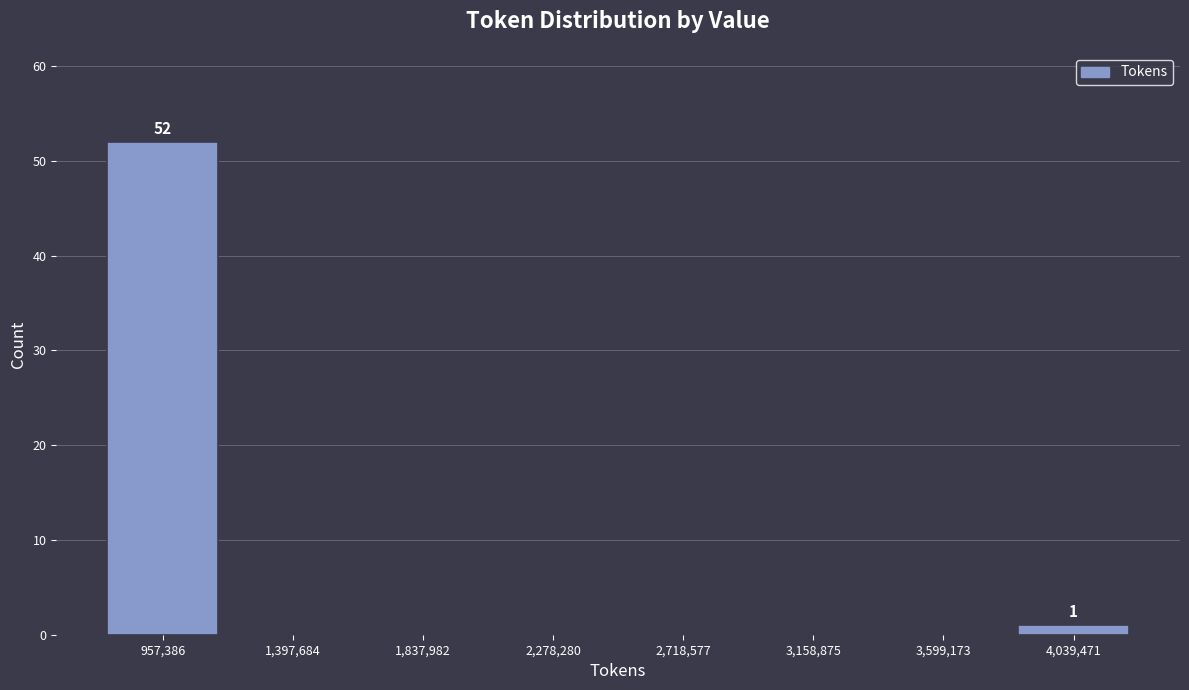

Over which range of the x-axis is the bar tallest?

750000 to 1200000